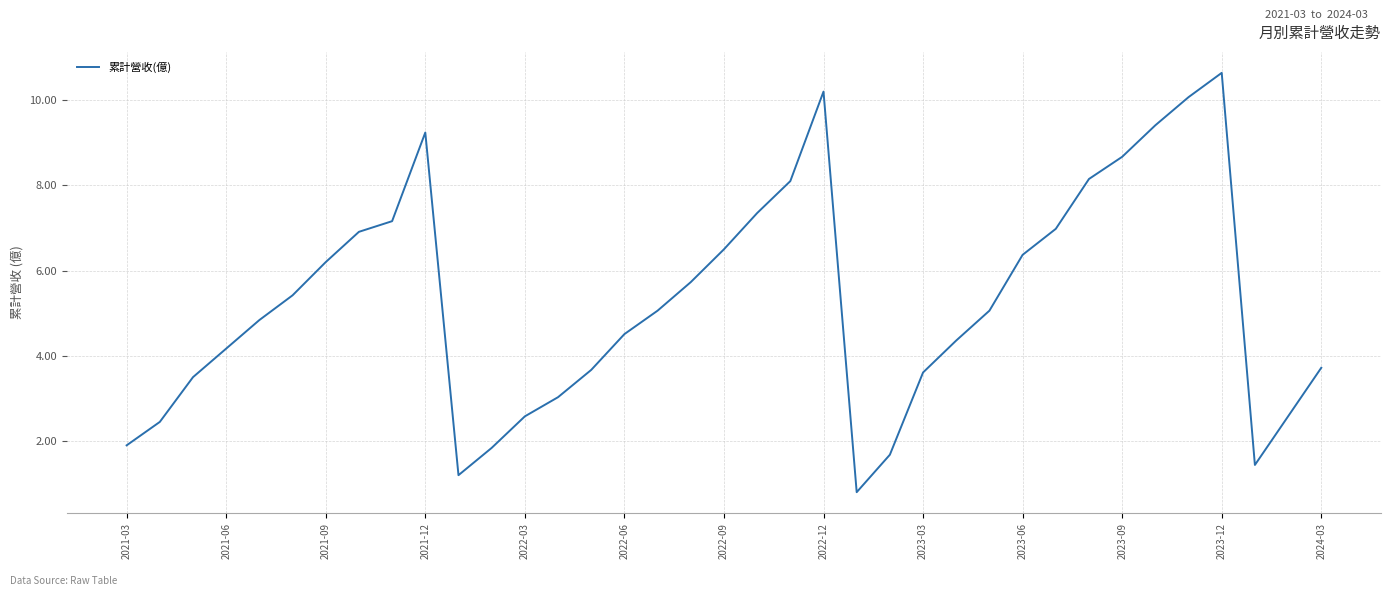

What is the smallest value displayed?

0.8